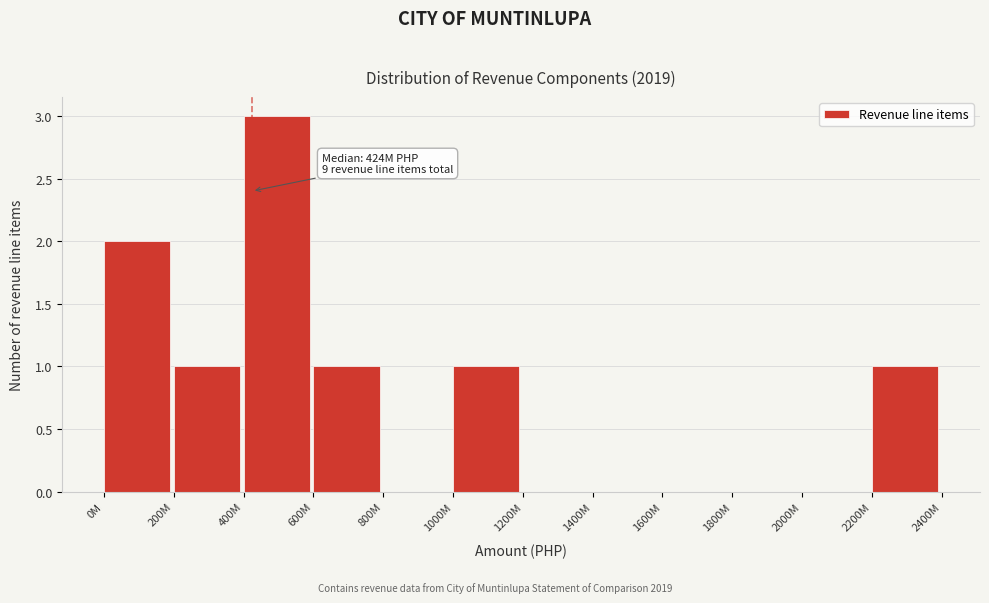

Reading left to right, extract all data points from this chart.

0M=2	200M=1	400M=3	600M=1	800M=0	1000M=1	1200M=0	1400M=0	1600M=0	1800M=0	2000M=0	2200M=1